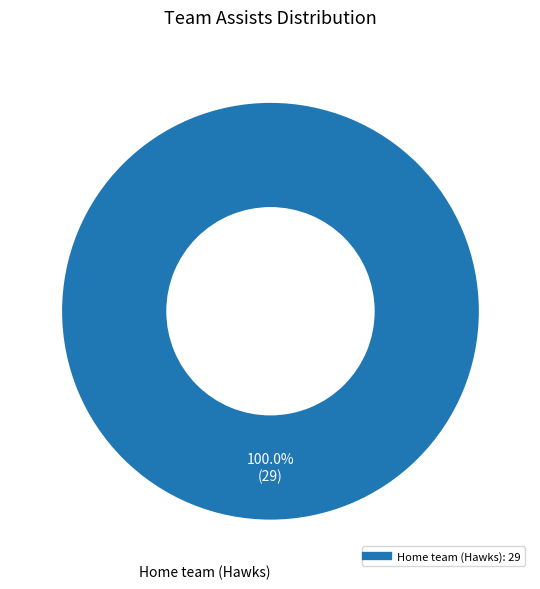

Does any single category account for the majority?

Yes